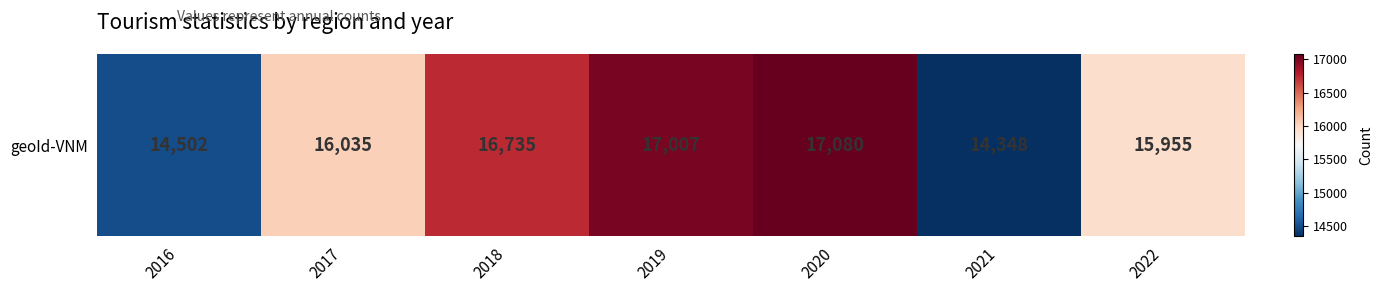

What is the difference between the maximum and minimum values?

2732